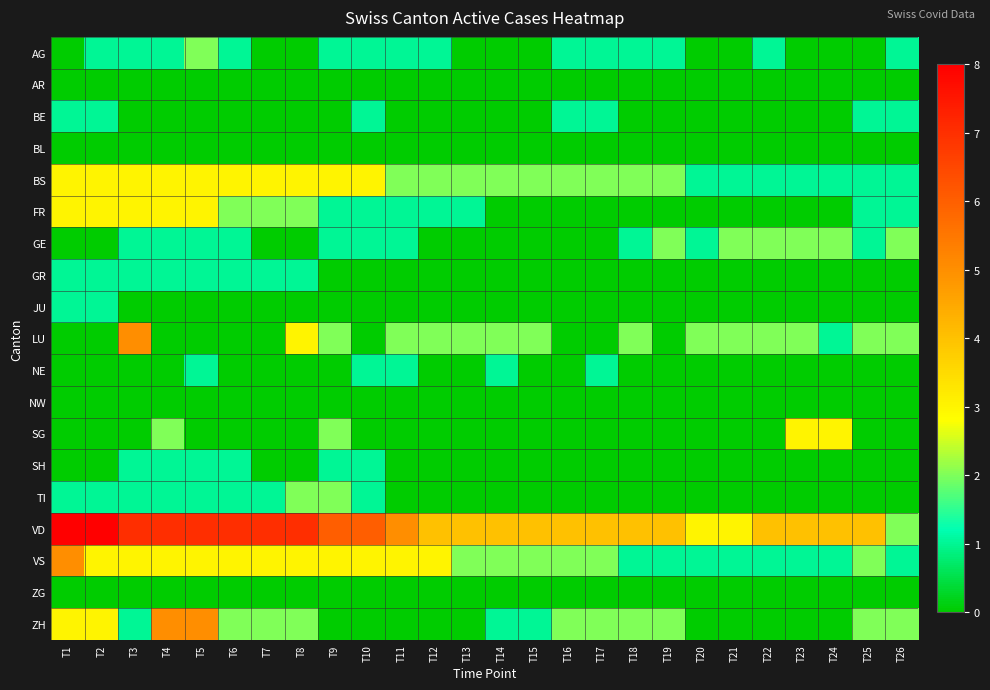

Which series has the widest spread of values?

VD